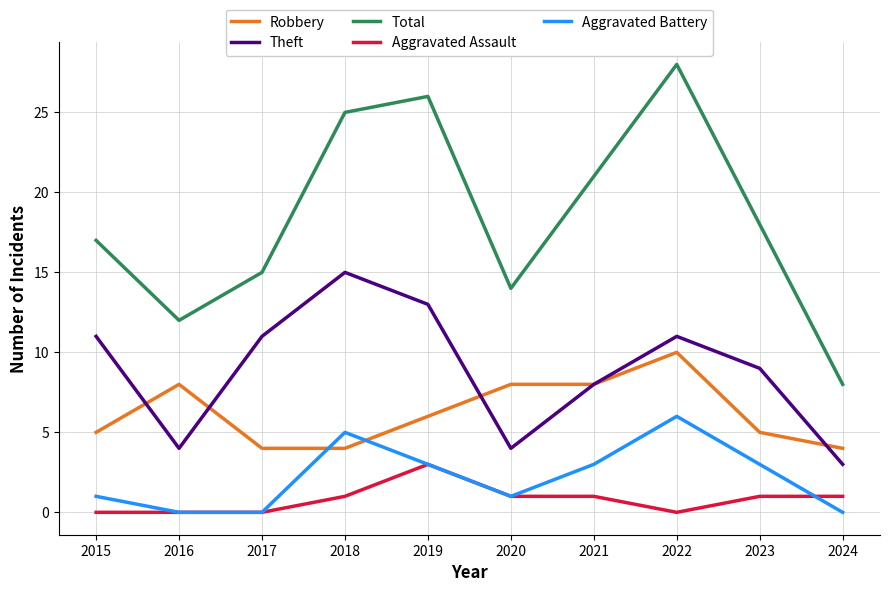

Count the number of categories in the chart.

10